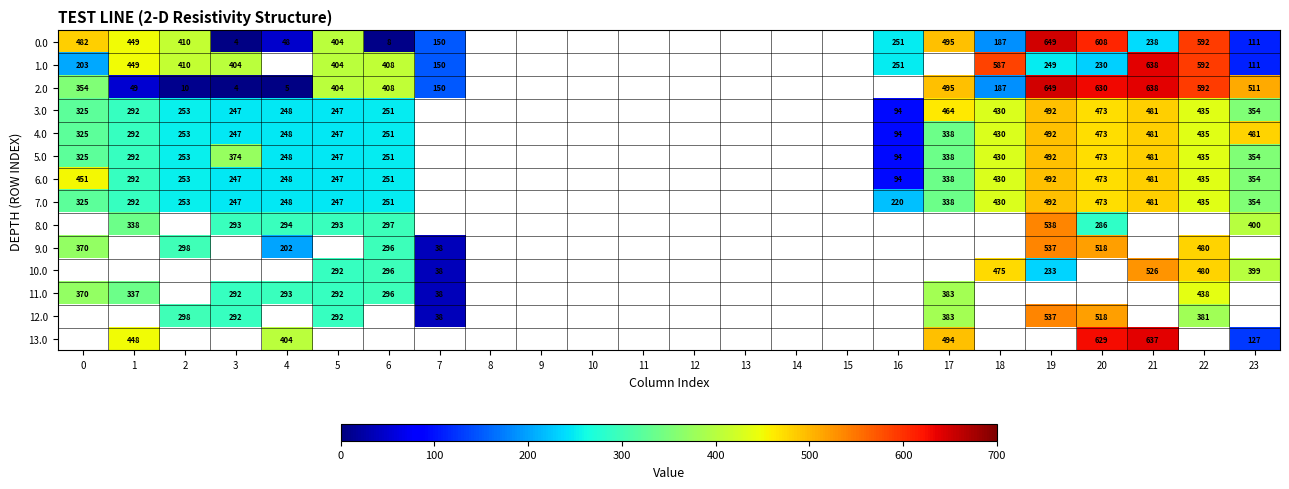

Is the value of 11.0 at 4 greater than the value of 7.0 at 2?

Yes